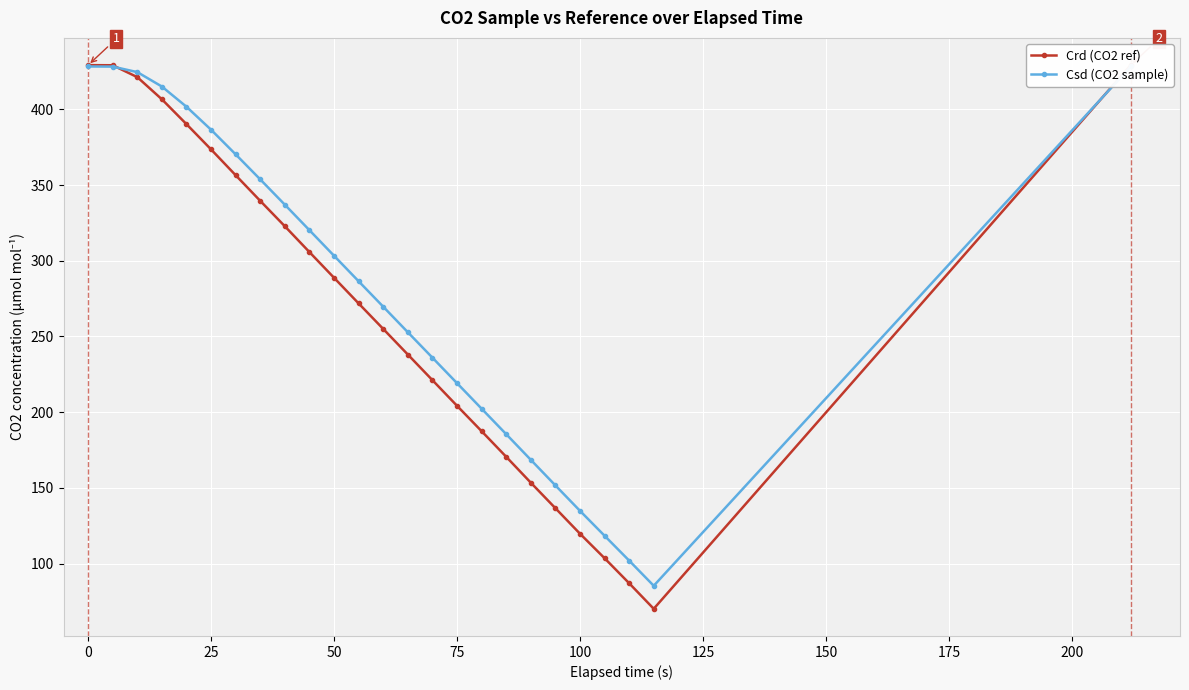

What is the lowest value of the Csd (CO2 sample) series?

85.4